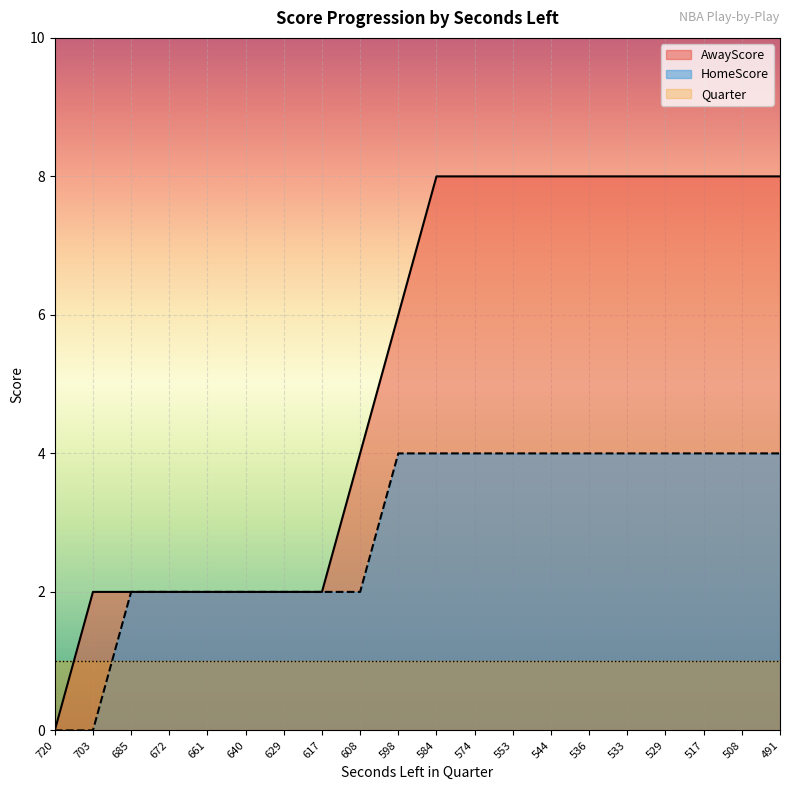

True or false: AwayScore has more than 1 interior local peaks.

False